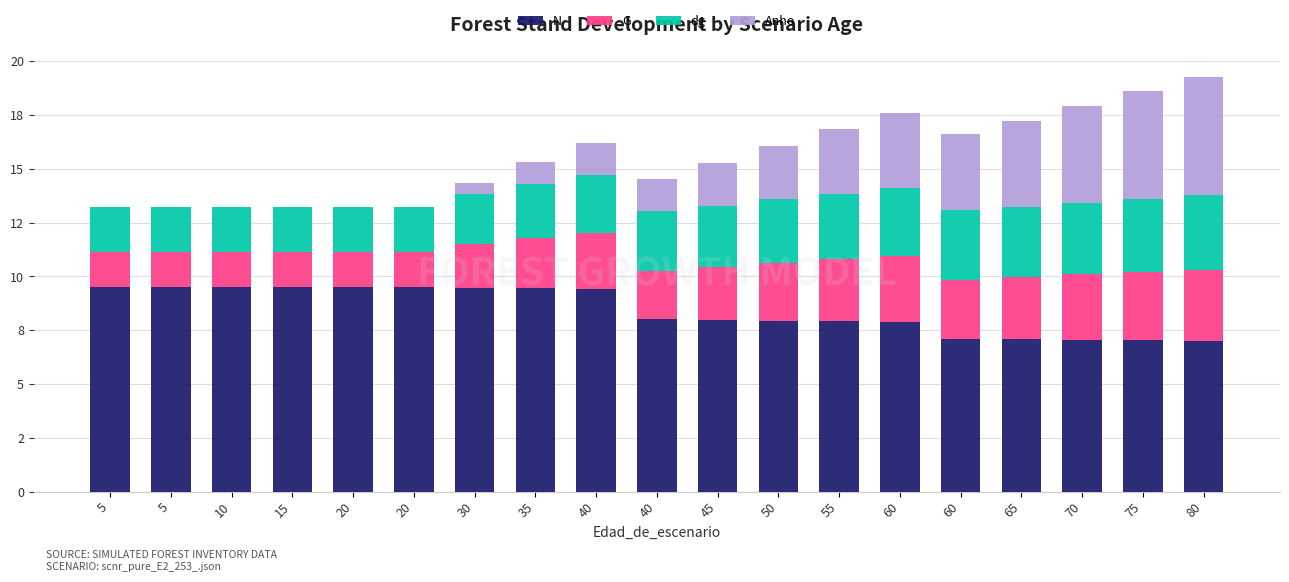

Rank the categories by G value from lowest to highest.

5, 5, 10, 15, 20, 20, 30, 40, 35, 45, 40, 50, 60, 55, 65, 60, 70, 75, 80